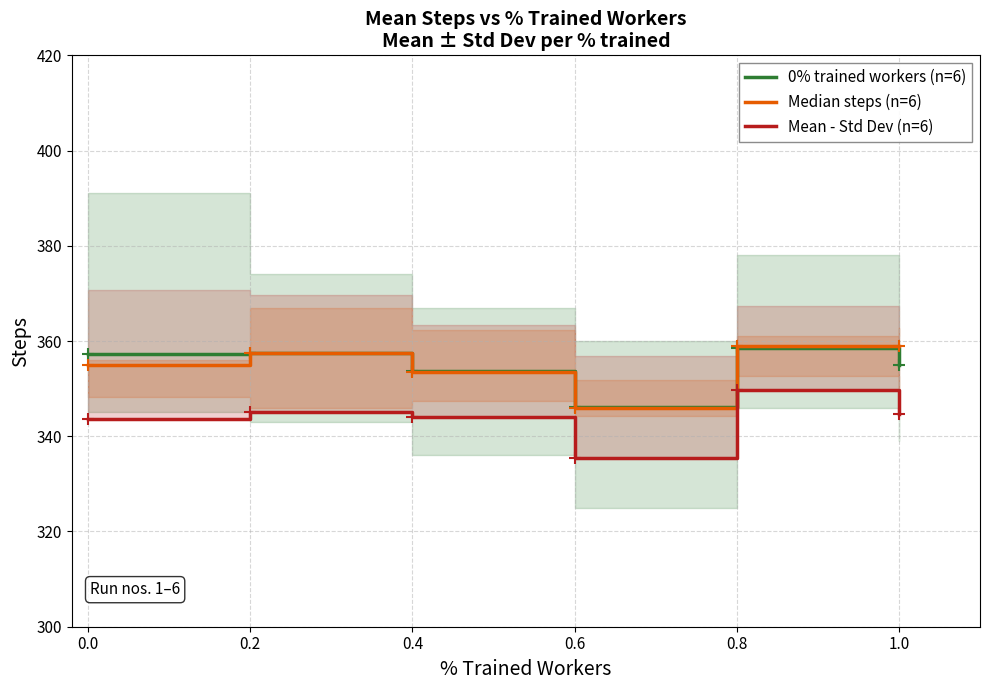

What are all the series names shown in the legend?

0% trained workers (n=6), Median steps (n=6), Mean - Std Dev (n=6)